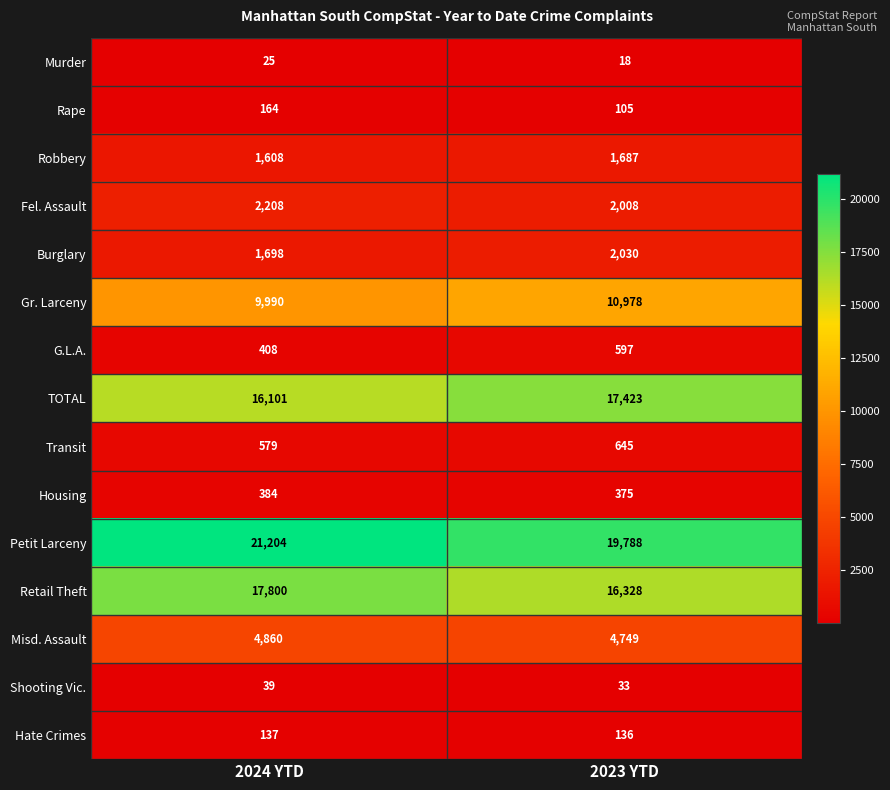

Is it true that Transit equals 394 at 2024 YTD?

False